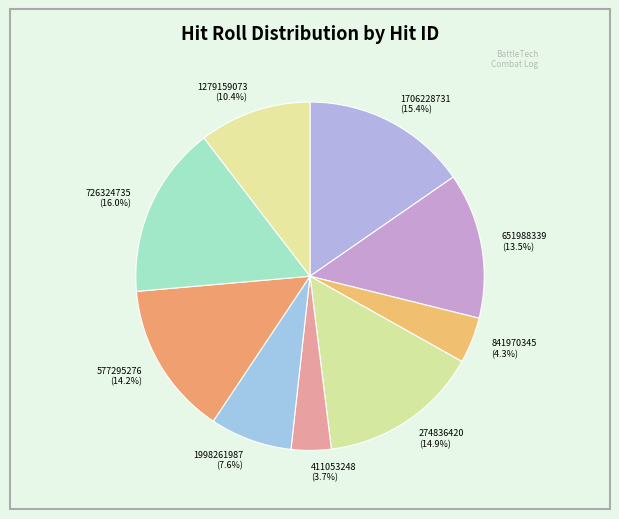

How many slices are in this pie chart?

9